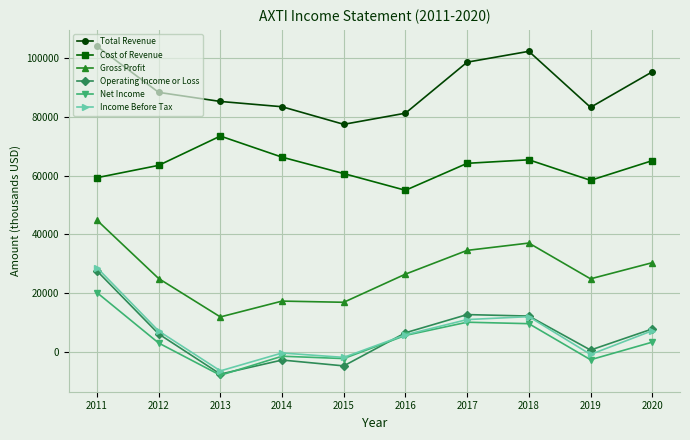

Where is the first local maximum for Cost of Revenue?

2013